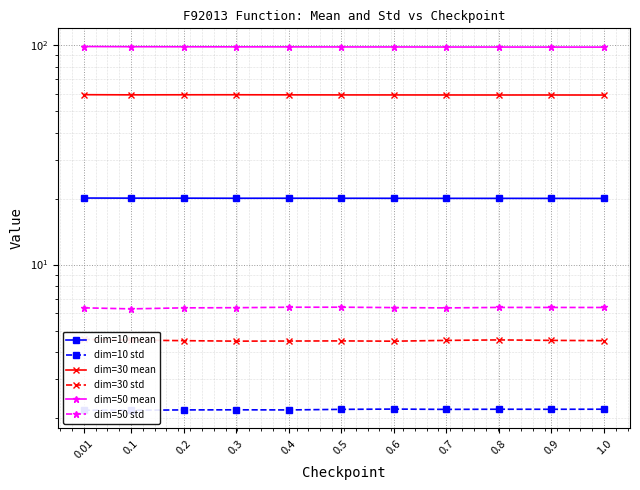

True or false: dim=30 std has a value of 4.5 at 0.7.

True